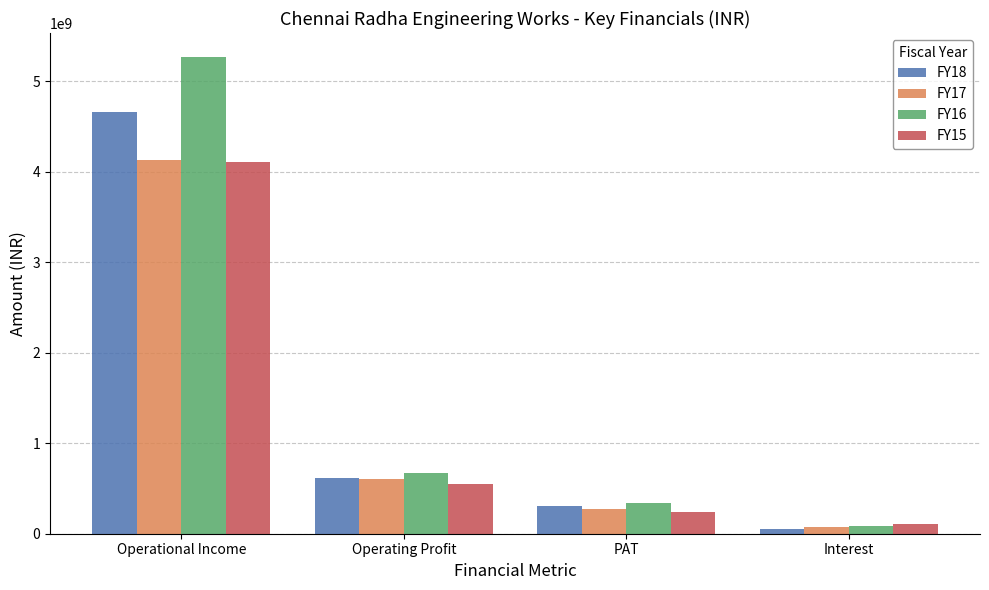

Reading left to right, what are all the values shown in this chart?

FY18: 4665735010	614647001	302291993	57709833
FY17: 4128976209	609850280	272532537	76968911
FY16: 5270771107	670736016	335496066	82518298
FY15: 4113017879	553179260	237745389	105835747